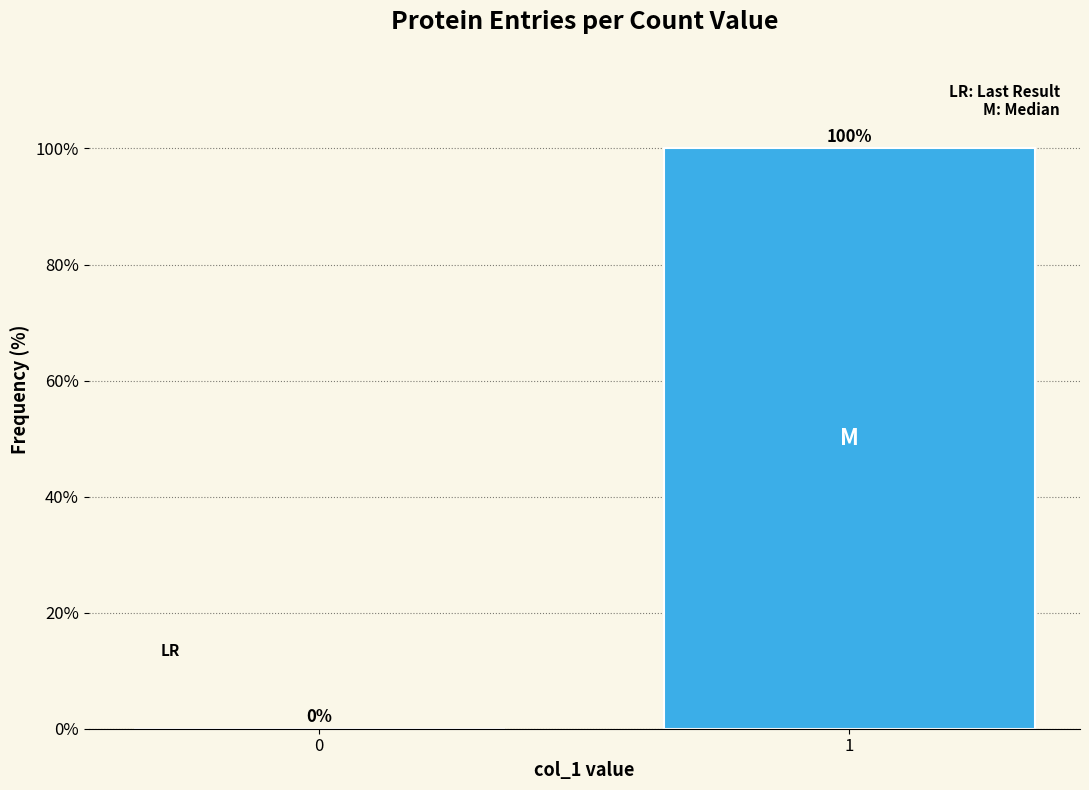

Reading left to right, what are all the values shown in this chart?

0=0	1=100